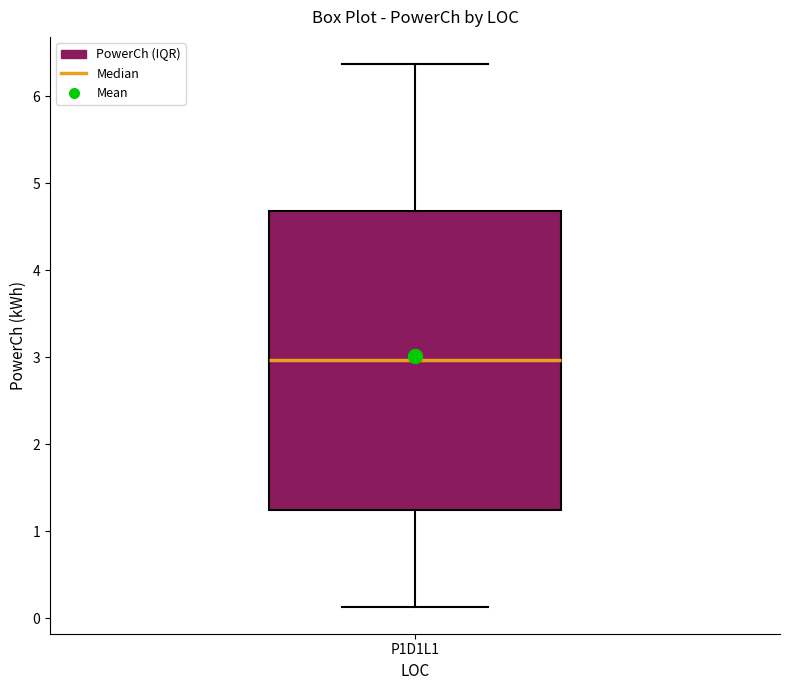

Where does the lower whisker of the box for P1D1L1 end on the y-axis? The values are not printed on the chart, so give them approximately, as read against the axis.

0.1